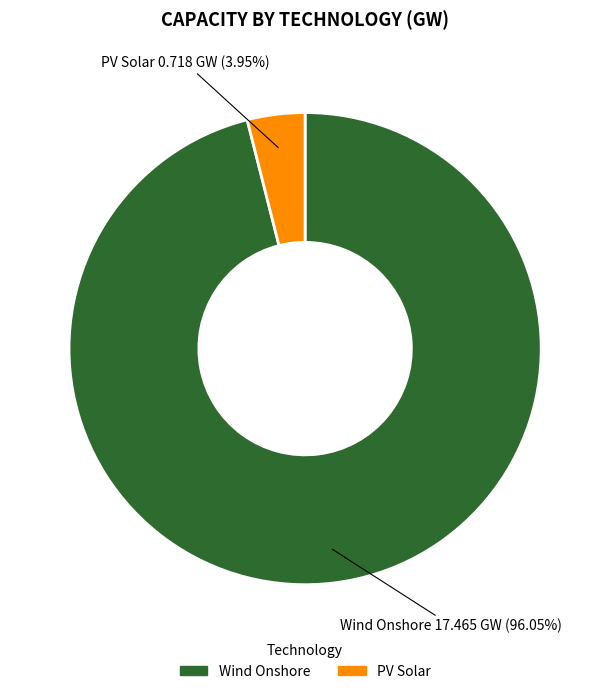

Does any single category account for the majority?

Yes